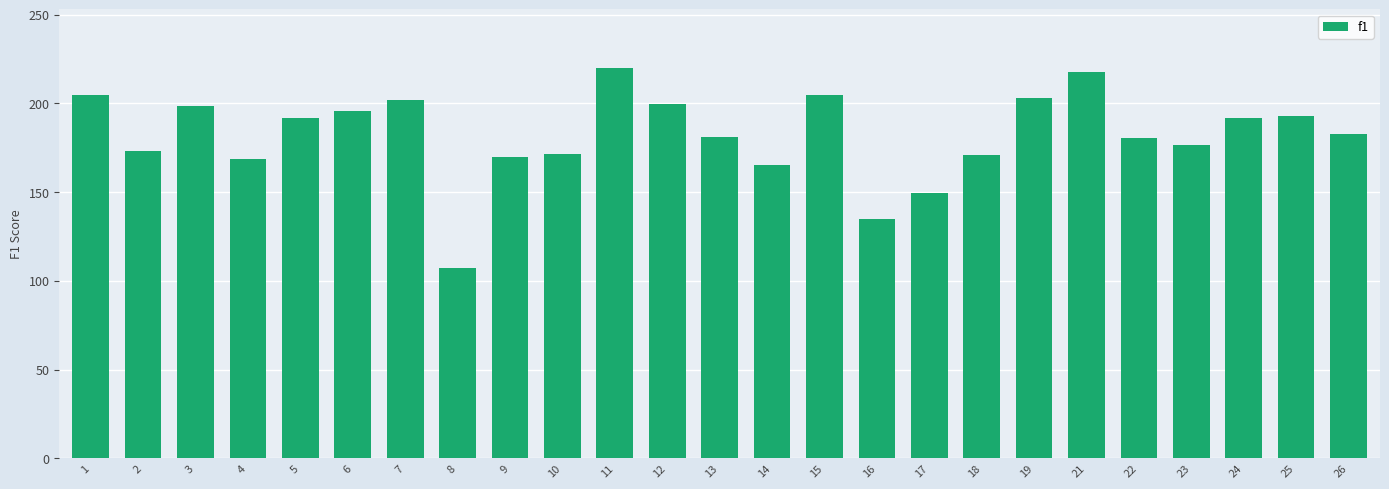

What is the value of the 2nd bar from the left?

173.3